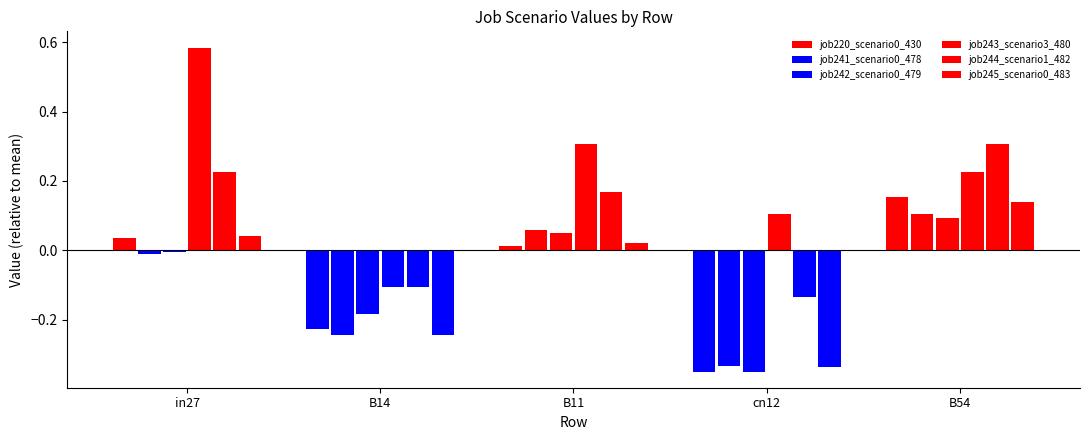

How many data points in job241_scenario0_478 are above 0?

2